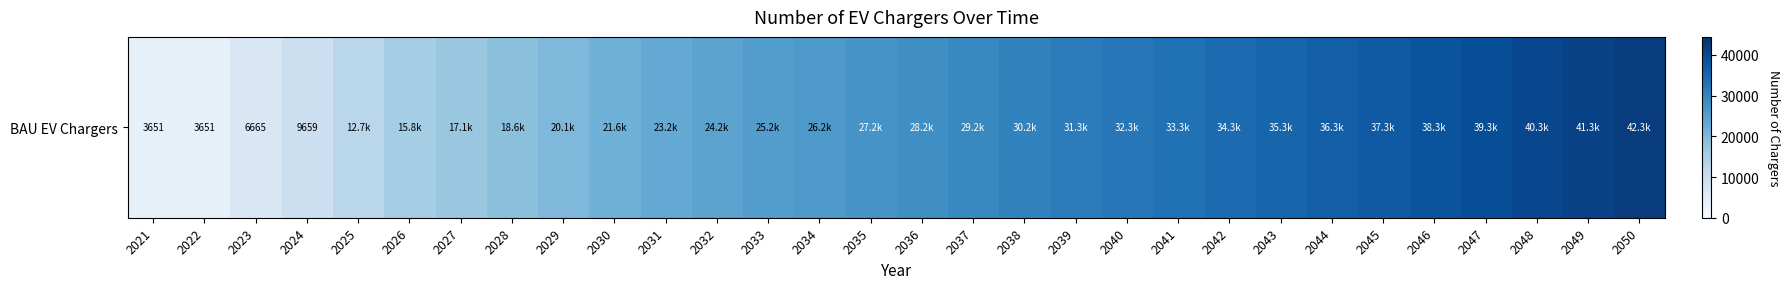

Reading left to right, extract all data points from this chart.

3651.0	3651.0	6665.5	9659.0	12688.2	15757.2	17147.3	18585.8	20074.5	21617.8	23217.7	24222.0	25226.2	26230.5	27234.7	28239.0	29243.3	30247.5	31251.8	32256.1	33260.3	34264.6	35268.9	36273.1	37277.4	38281.6	39285.9	40290.2	41294.4	42298.7